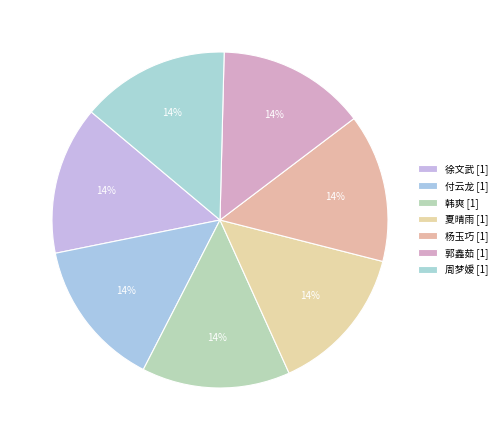

How many slices are in this pie chart?

7